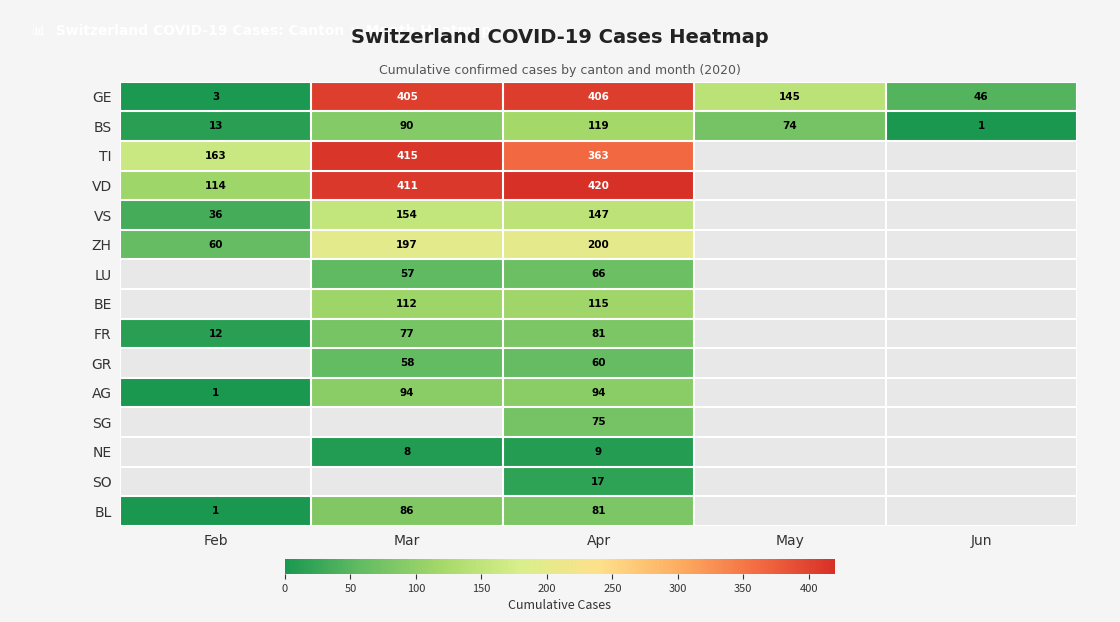

At how many categories does at least one series exceed 206?

2